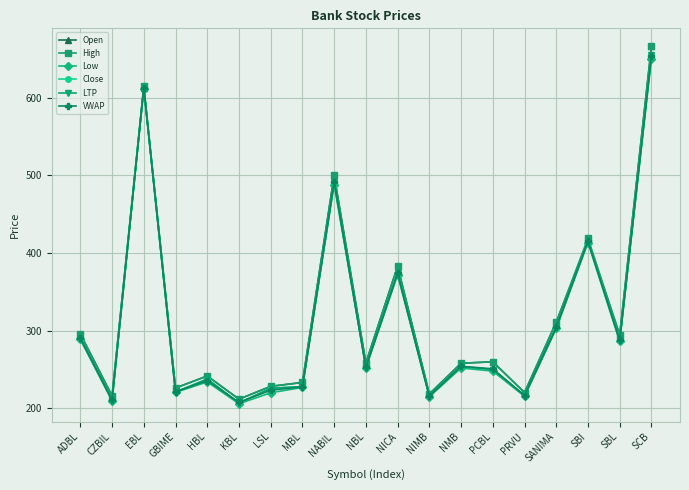

Is this an area chart (filled region under the line)?

No